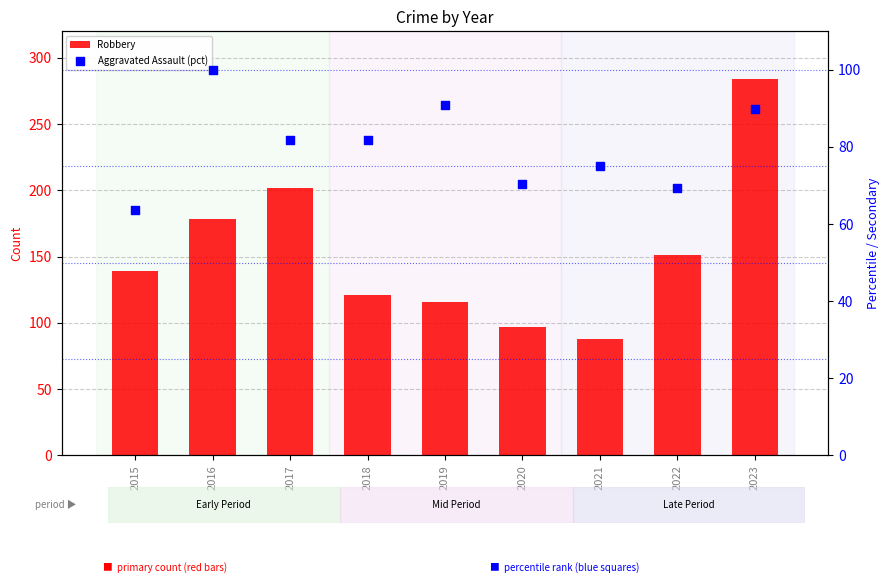

Which series has the widest spread of Y values?

Robbery